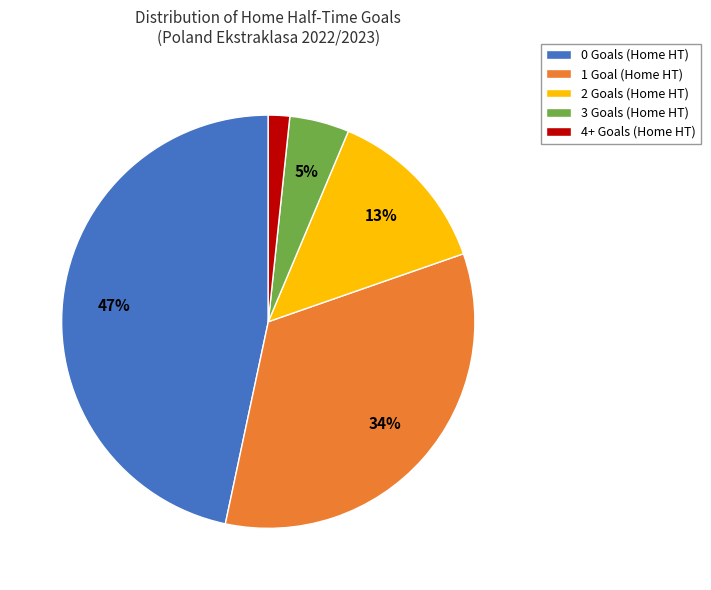

Which category has the smallest portion of the pie?

4+